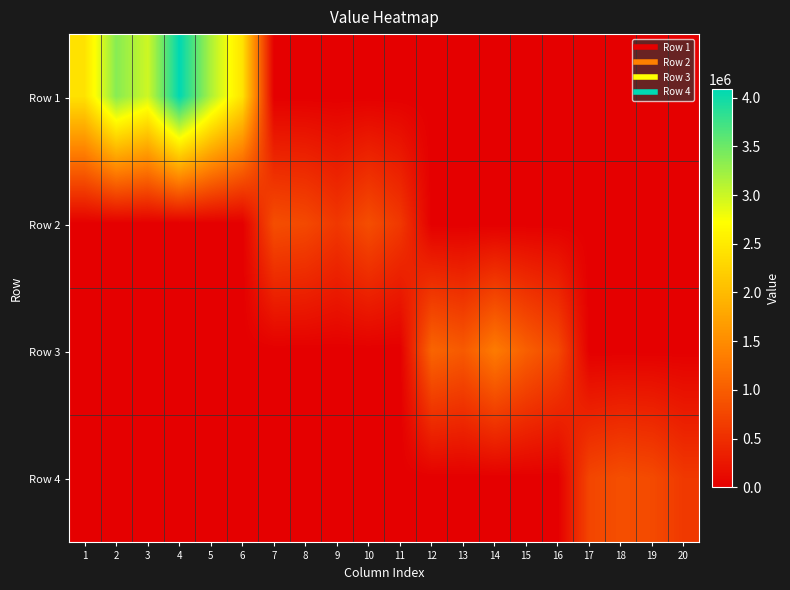

How many distinct data groups are displayed?

4